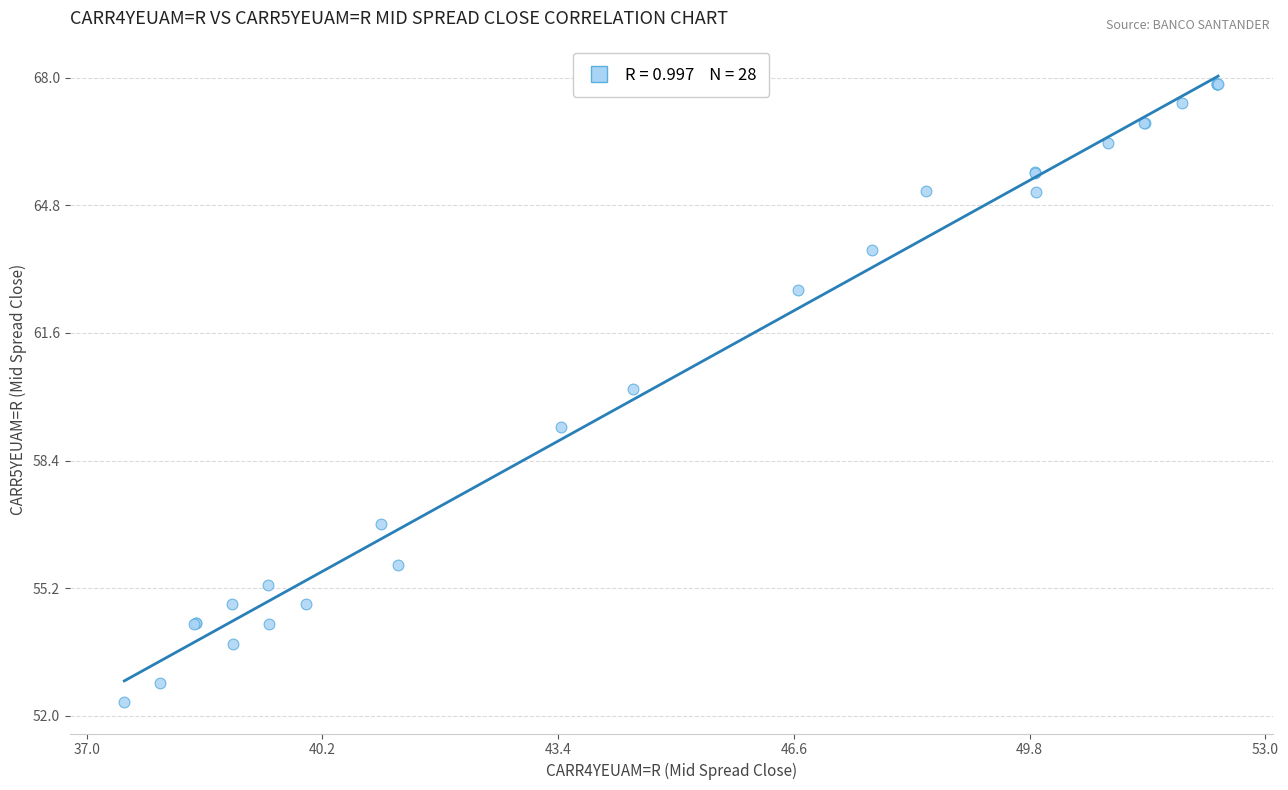

What Y value in the scatter plot is closest to 60?

60.2